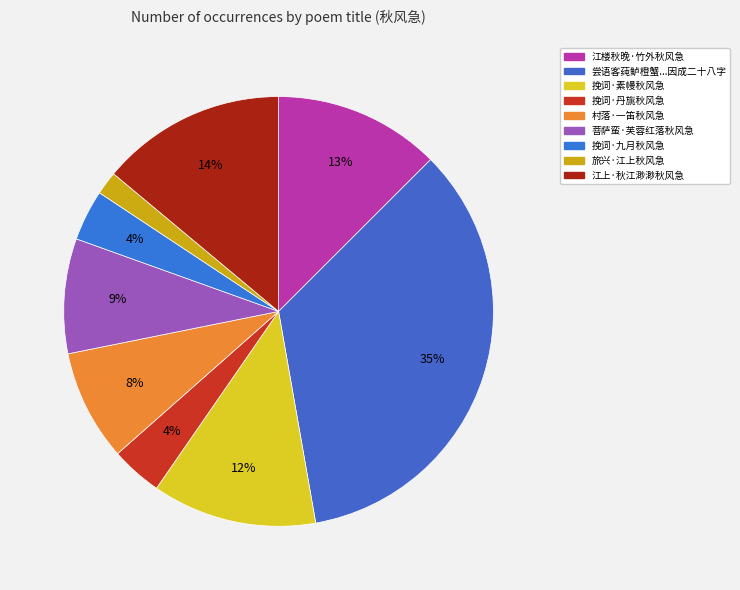

Which category has the biggest portion of the pie?

尝语客莼鲈橙蟹...因成二十八字